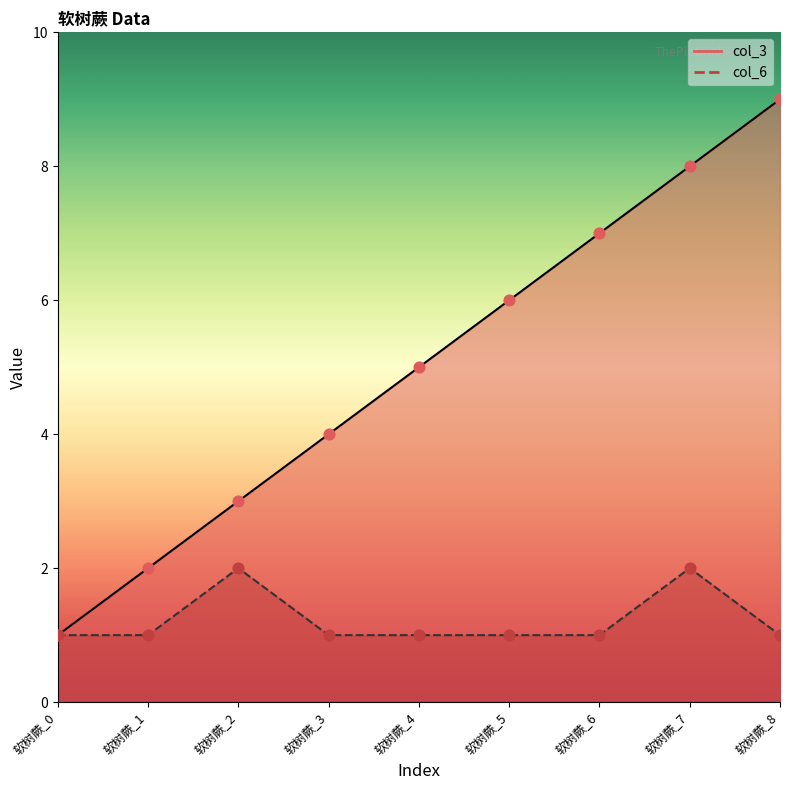

Which series has the largest total across all categories?

col_3